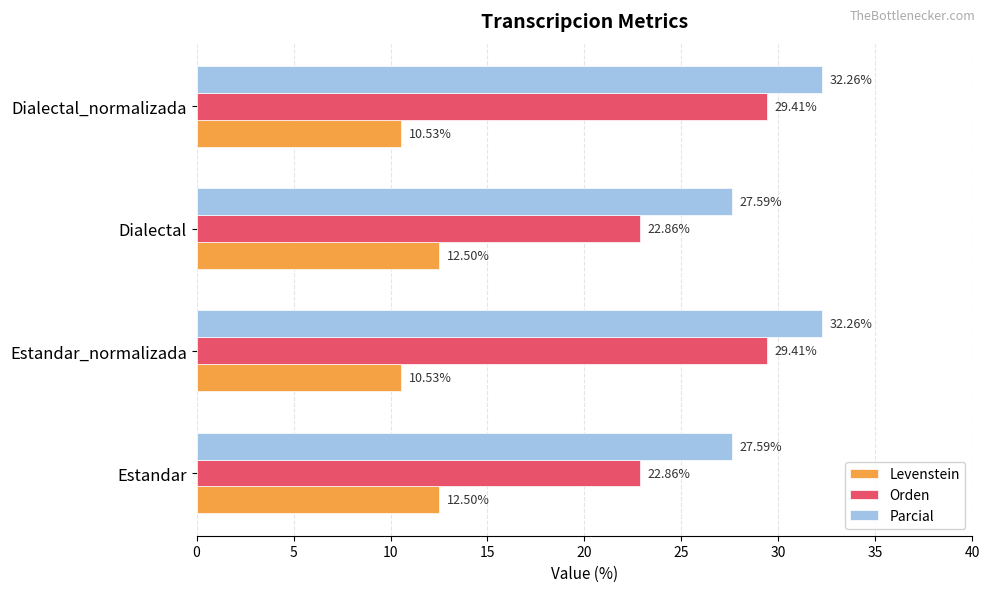

Rank the series by their average value, from highest to lowest.

Parcial, Orden, Levenstein